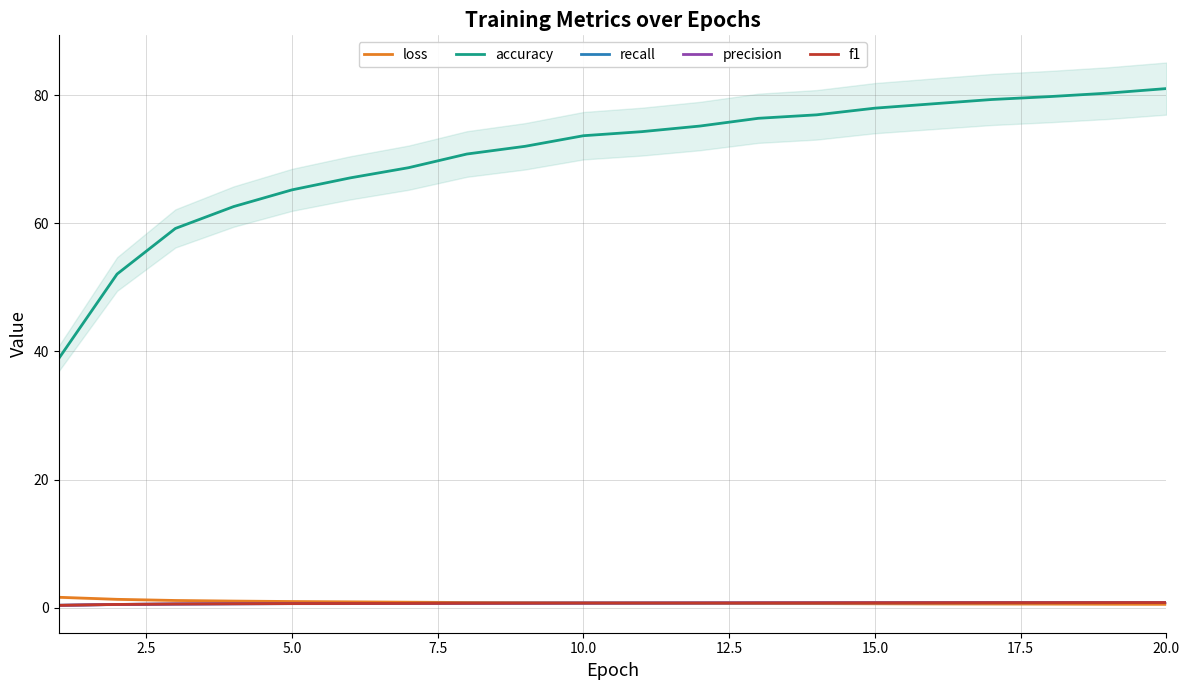

The accuracy series shows 17.7 at 20.0. True or false?

False